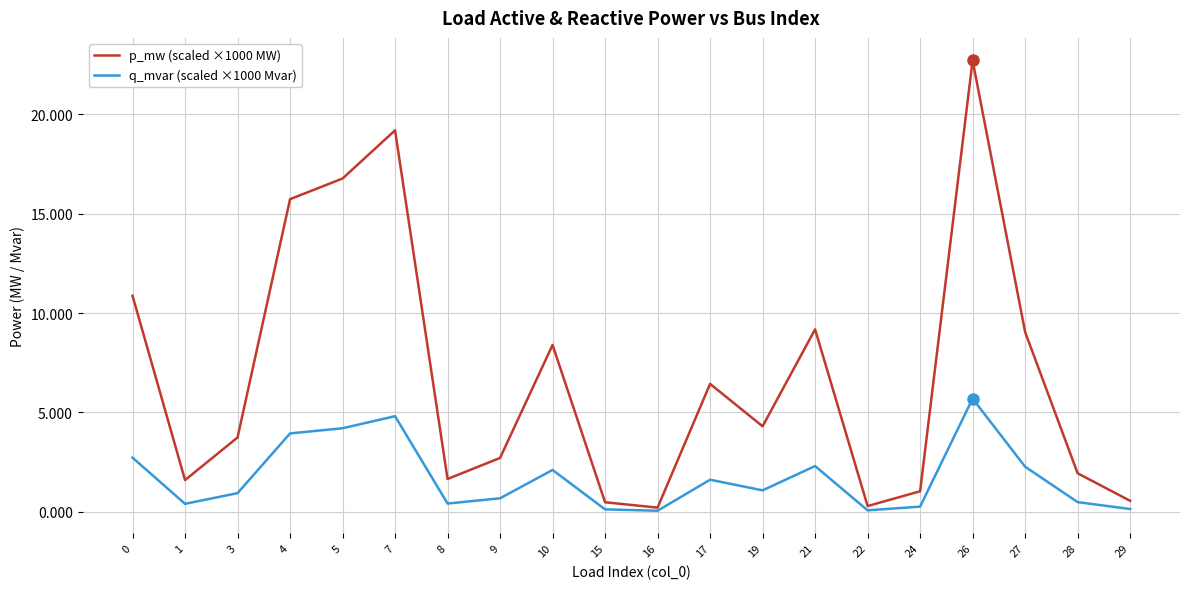

Read the p_mw (scaled ×1000 MW) value at 27.

9.0